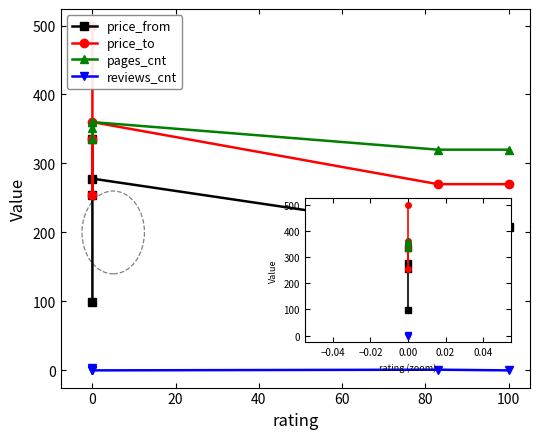

The price_from series shows 96 at 80. True or false?

False